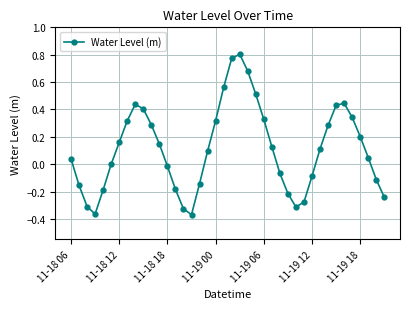

What is the sum of all values?

4.5